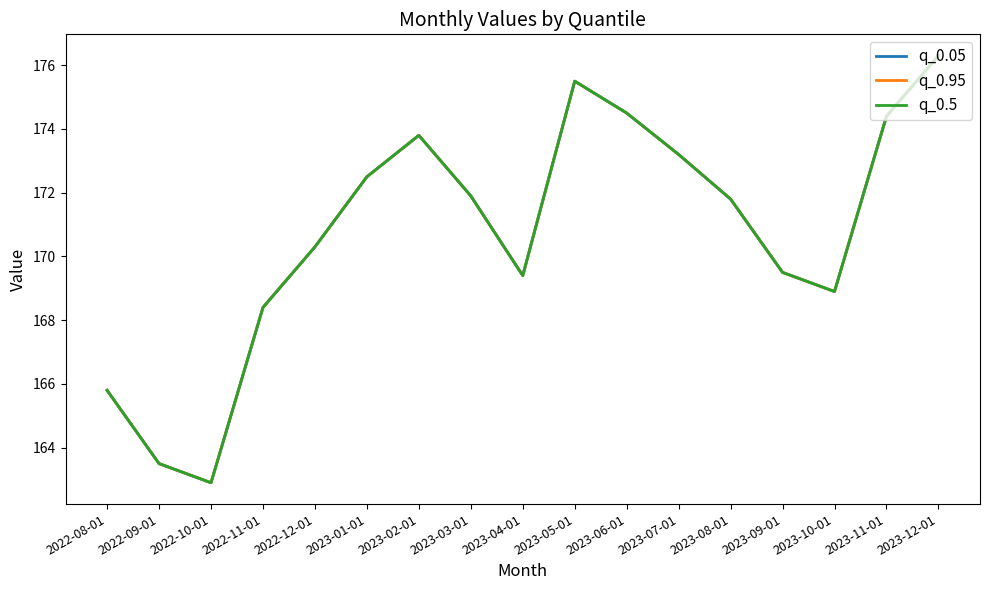

What is the difference between the maximum and minimum values in the q_0.05 series?

13.4